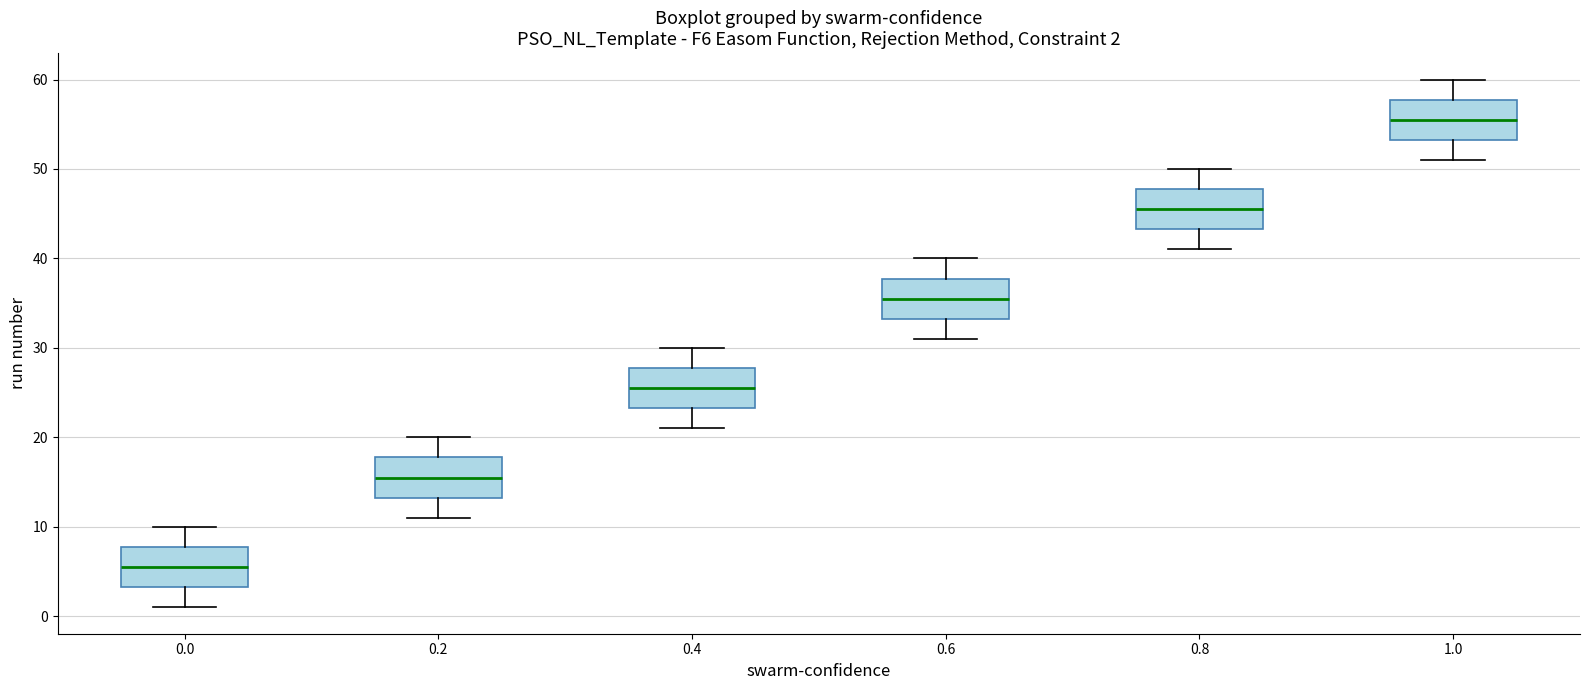

Which box's median line is the highest?

1.0